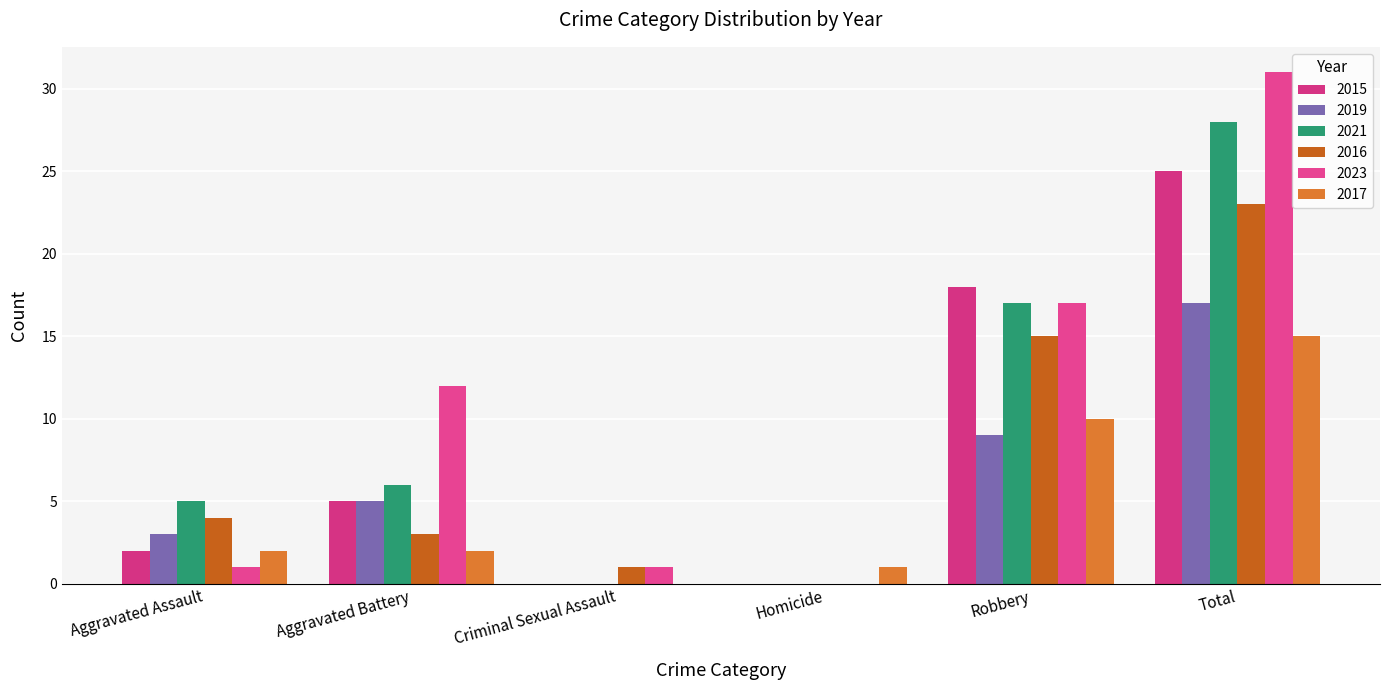

List the series in order of their peak value, lowest first.

2017, 2019, 2016, 2015, 2021, 2023